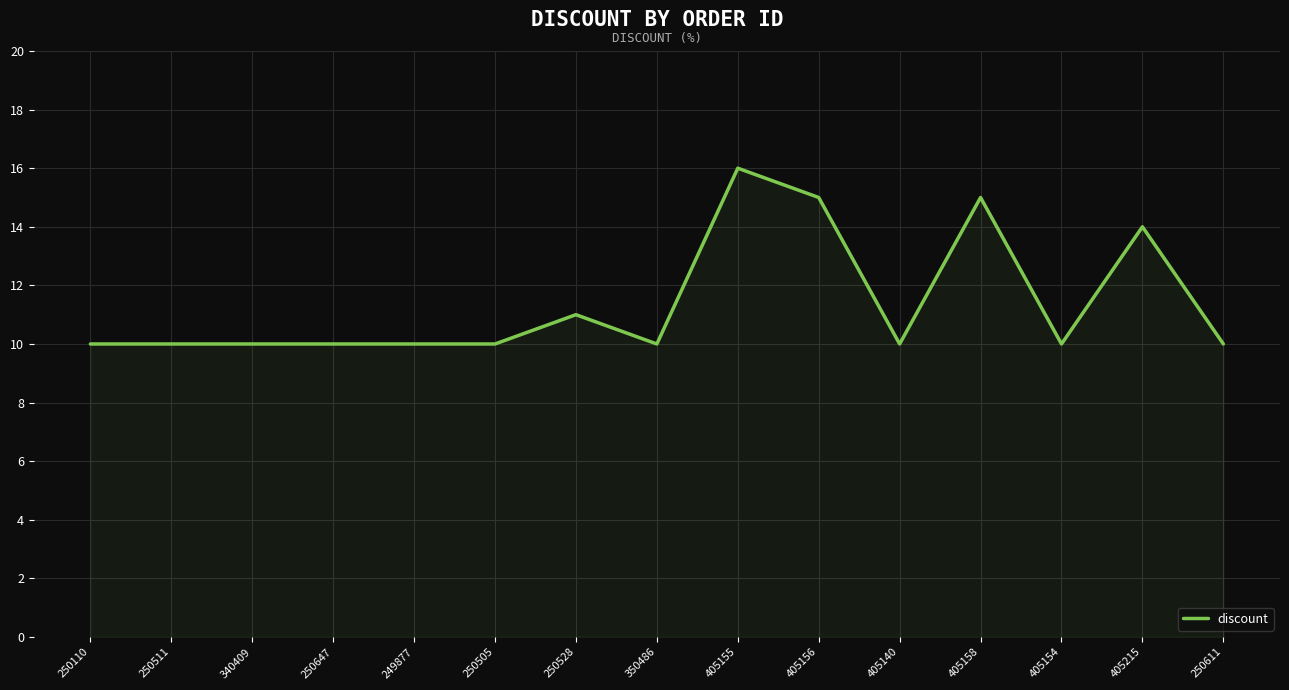

What position from the left is 250505?

6